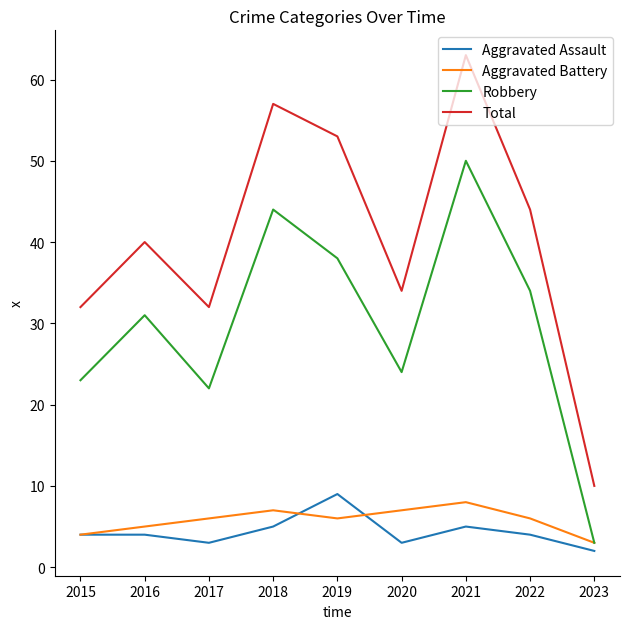

Reading left to right, list all the values displayed in this chart.

Aggravated Assault: 2015=4	2016=4	2017=3	2018=5	2019=9	2020=3	2021=5	2022=4	2023=2
Aggravated Battery: 2015=4	2016=5	2017=6	2018=7	2019=6	2020=7	2021=8	2022=6	2023=3
Robbery: 2015=23	2016=31	2017=22	2018=44	2019=38	2020=24	2021=50	2022=34	2023=3
Total: 2015=32	2016=40	2017=32	2018=57	2019=53	2020=34	2021=63	2022=44	2023=10